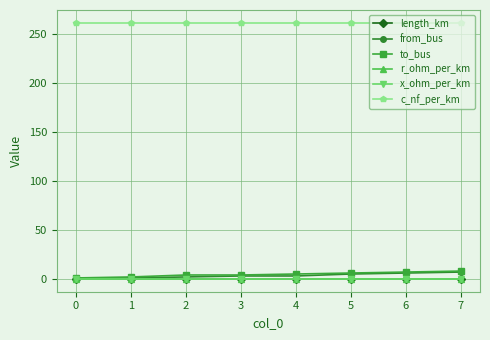

Is the value of x_ohm_per_km at 4 greater than the value of to_bus at 4?

No